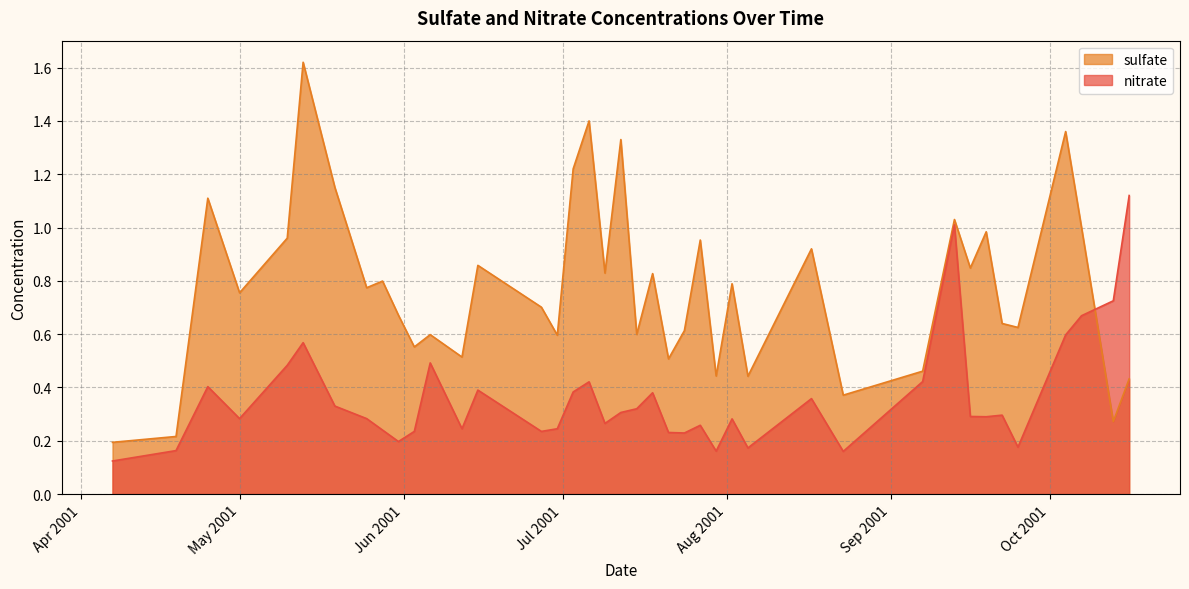

Which series has the largest range (max minus min)?

sulfate